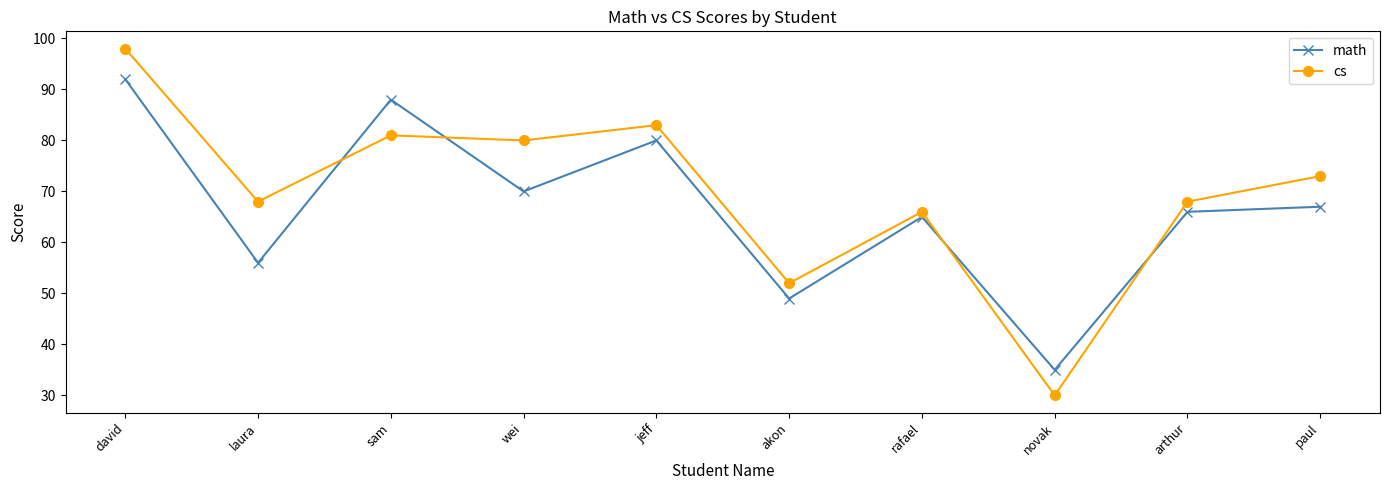

What is the highest value of the math series?

92